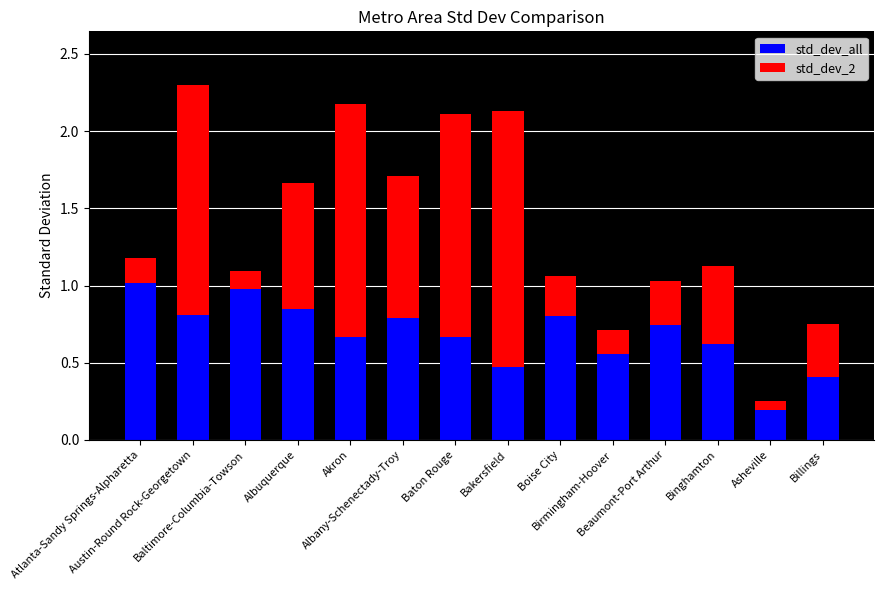

What is the sum of all std_dev_all values?

9.6